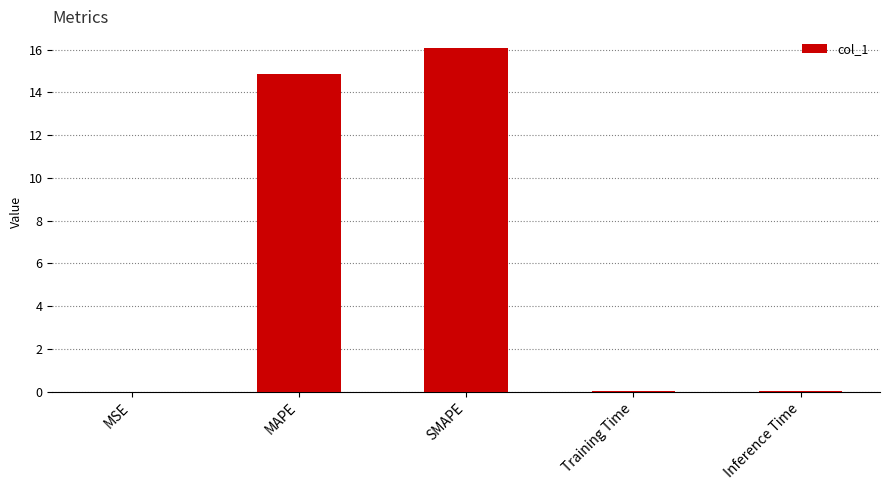

Where is the data nearest to the value 8?

MAPE